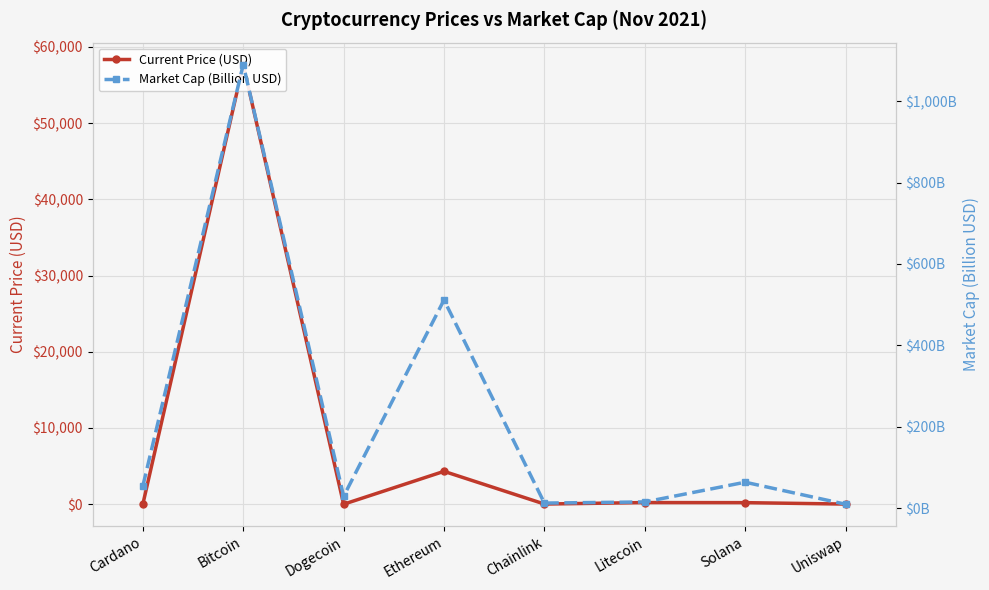

Does the chart display data point markers on the line(s)?

Yes